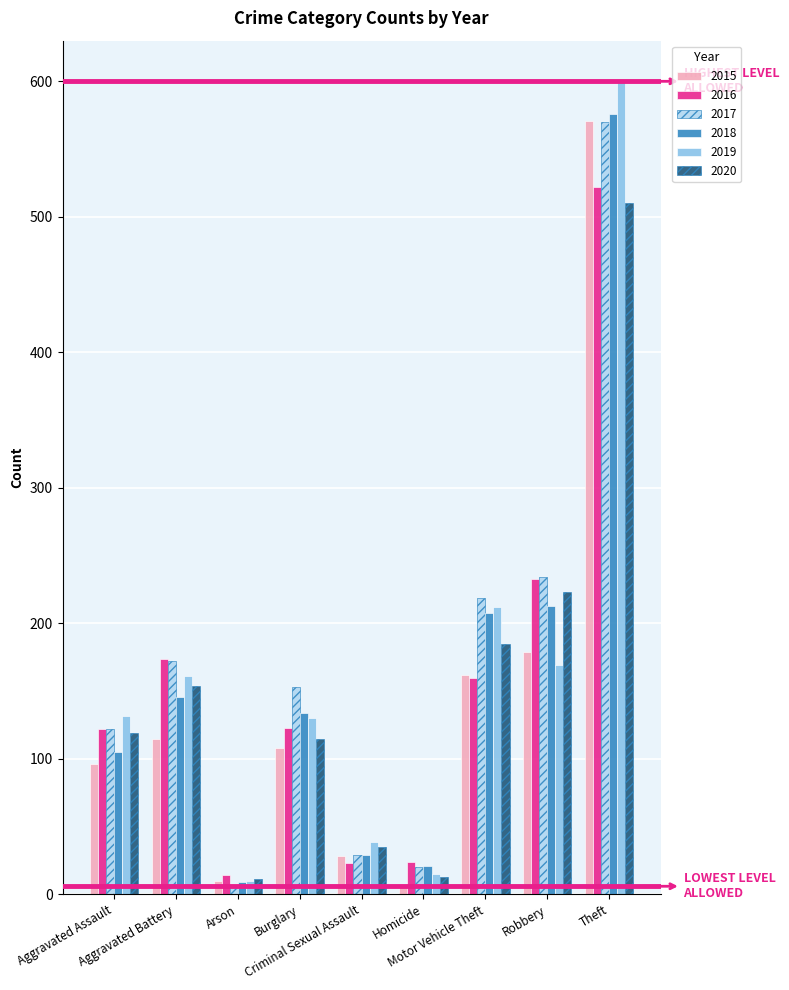

Which series changed the most between Aggravated Assault and Burglary?

2017